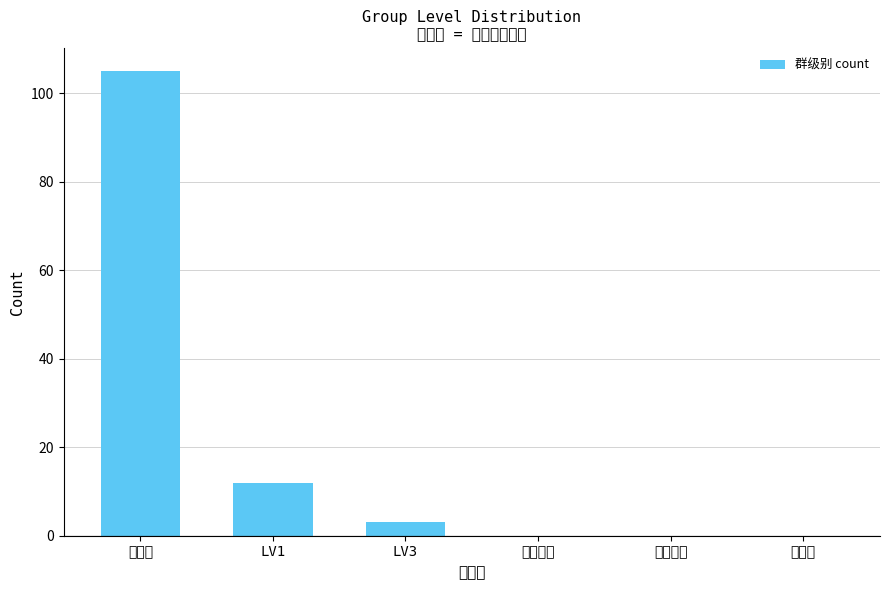

The value at 课程系统 is 0. True or false?

True